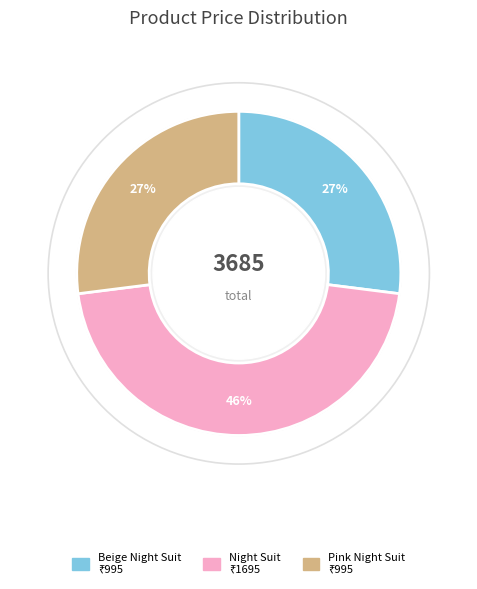

What percentage is the koovs beige women night suits slice, to the nearest percent?

27%